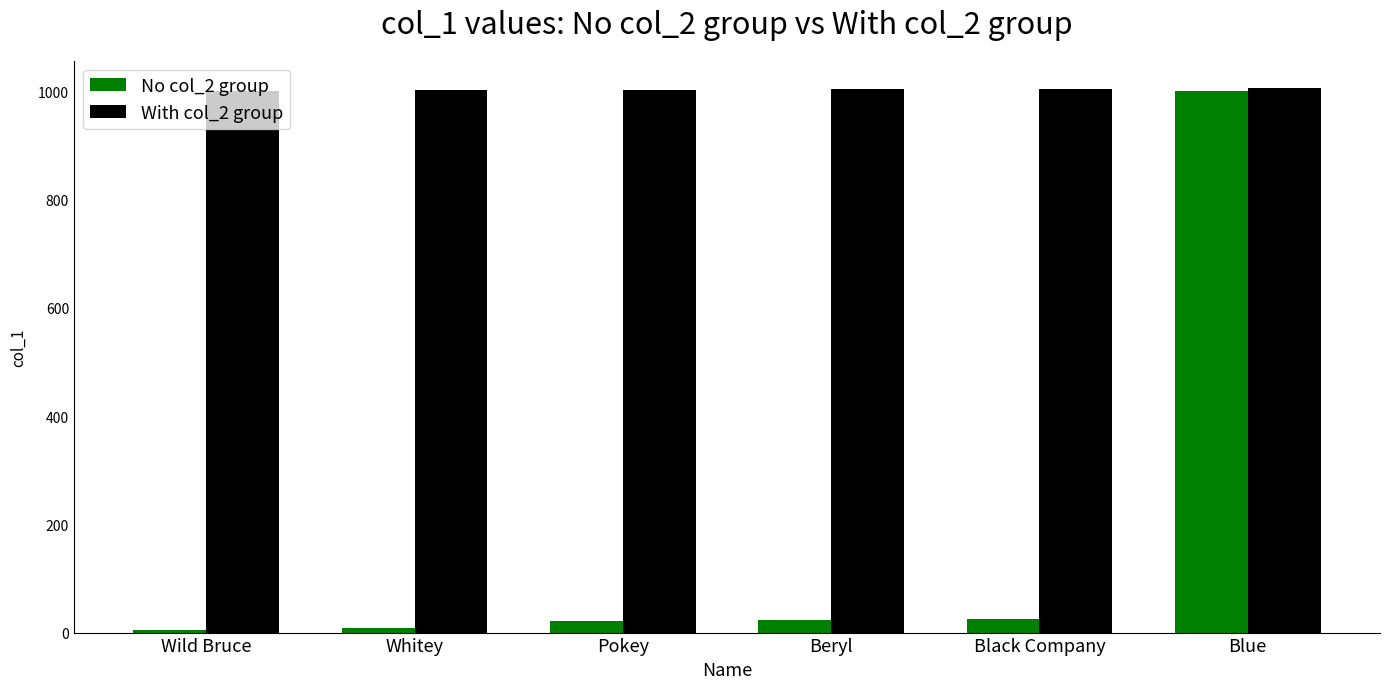

What is the minimum value shown in the chart?

5